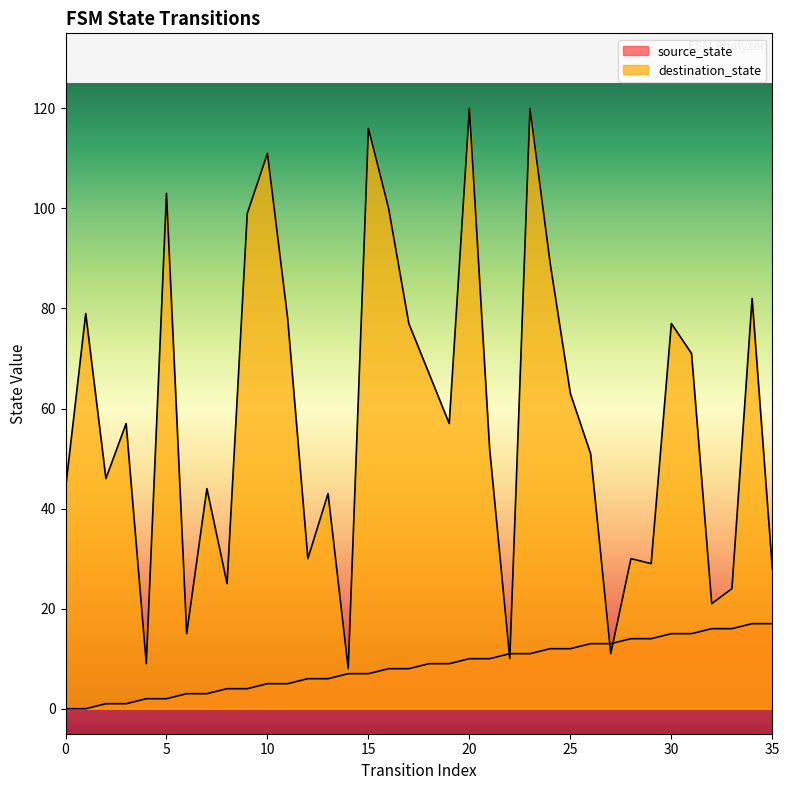

Where does the destination_state series first go above 57?

1